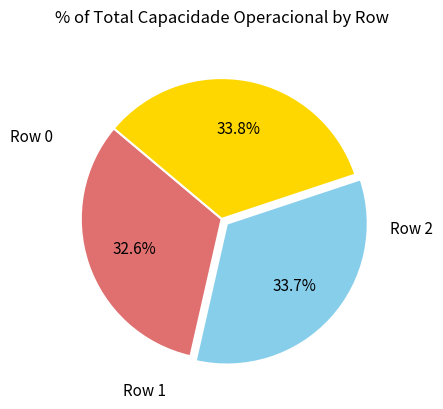

What percentage is the Row 0 slice, to the nearest percent?

33%